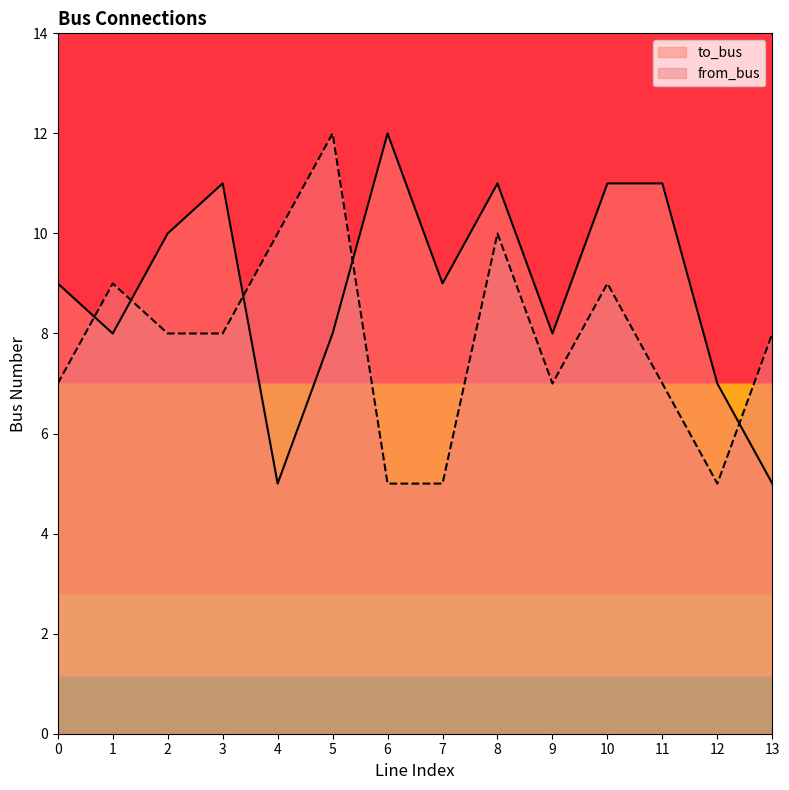

Count the to_bus values in the range 8 to 11.

10